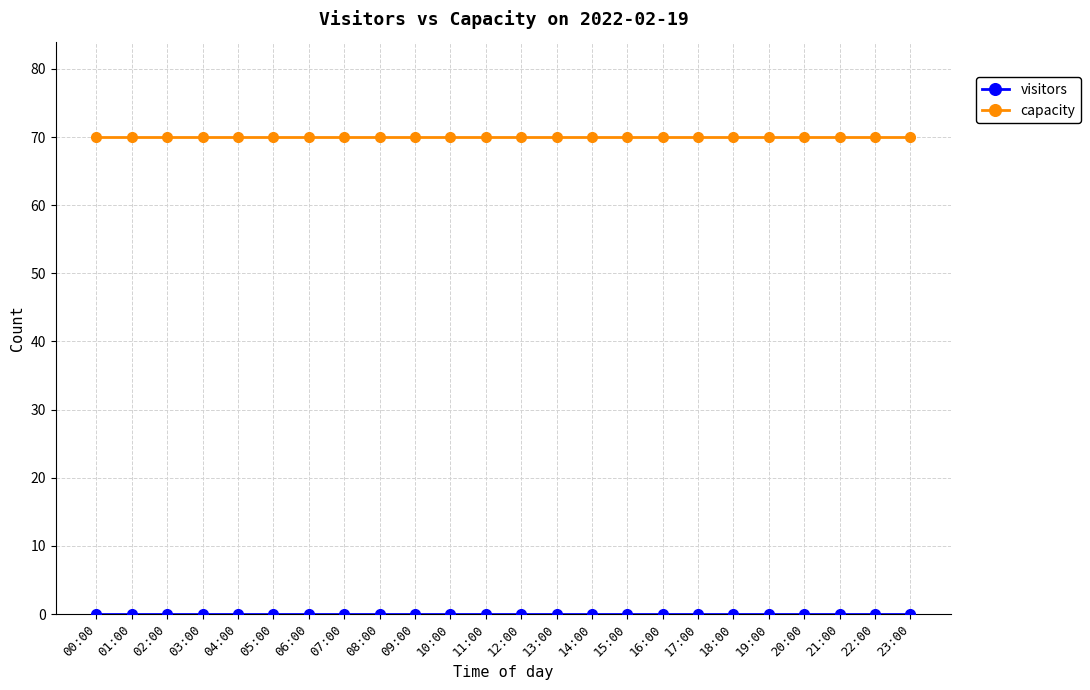

At how many categories does at least one series exceed 5?

24